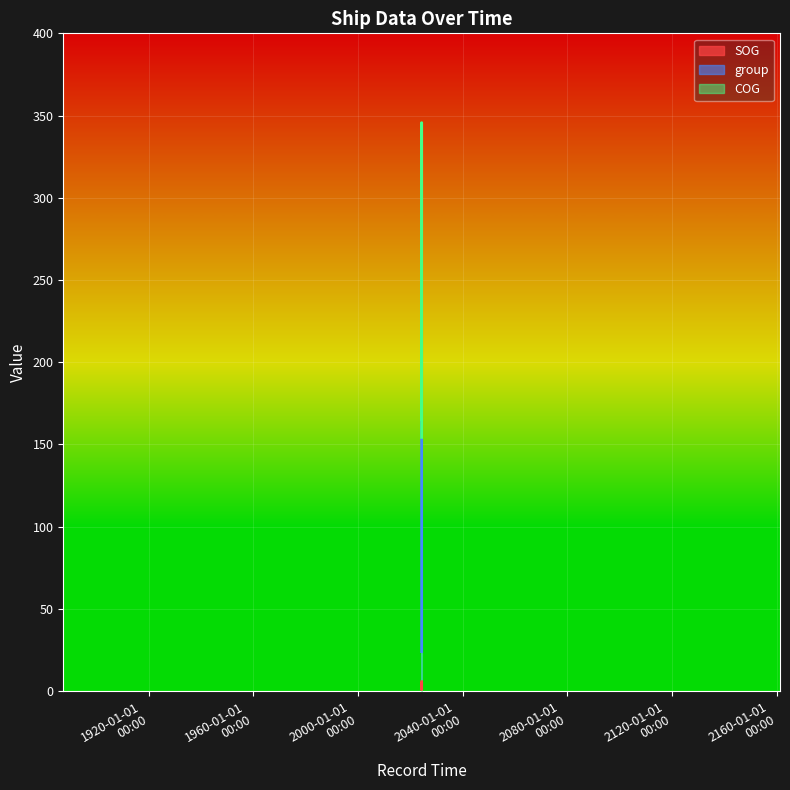

What is the difference between the maximum and minimum values in the SOG series?

4.9